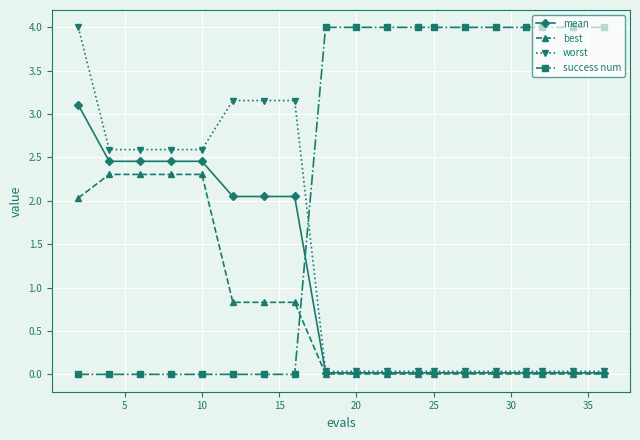

What is the value of the worst point at the 5th from the left?

2.6